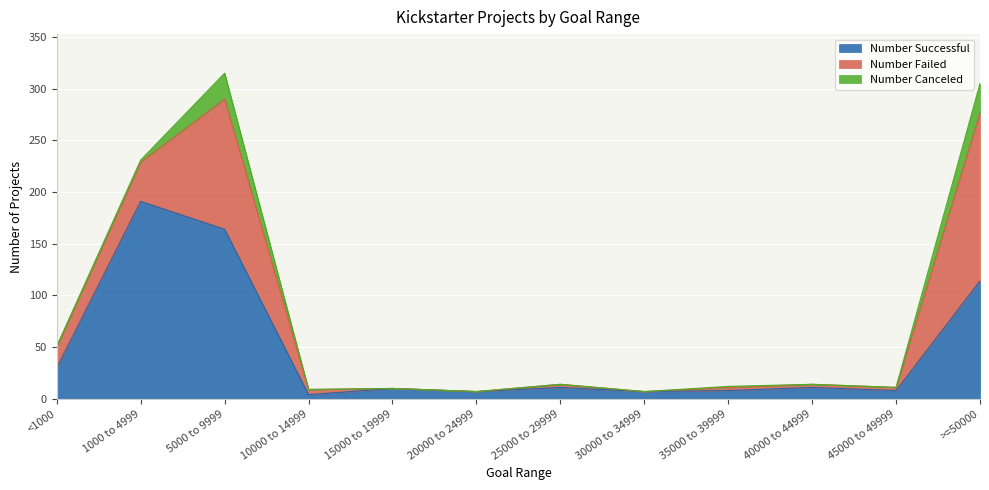

What is the total value across all series at 15000 to 19999?

10